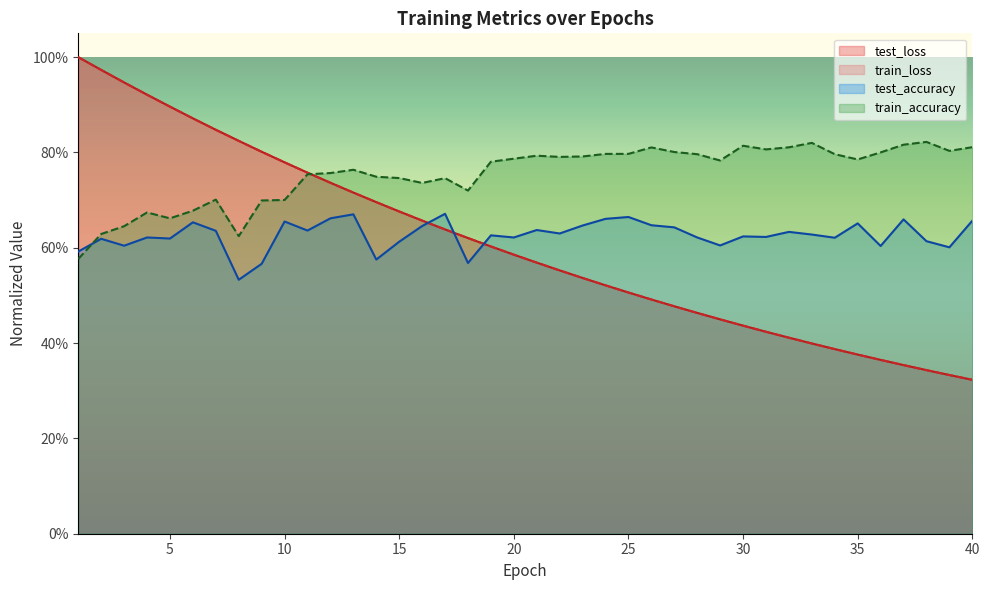

Does the chart display data point markers on the line(s)?

No